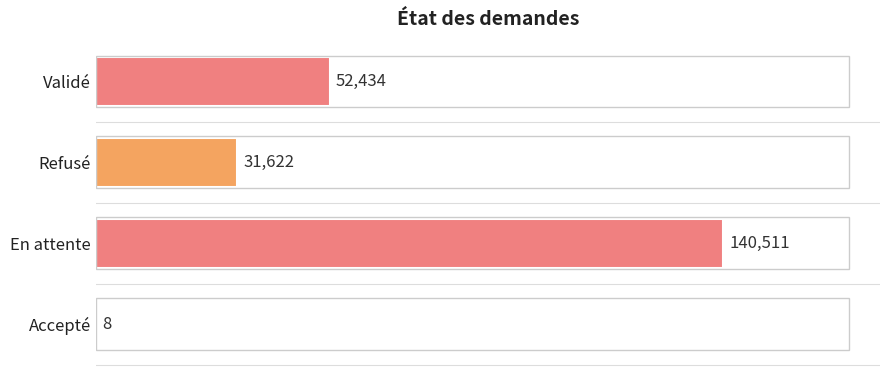

What is the ratio of the value at Validé to the value at Refusé?

1.7